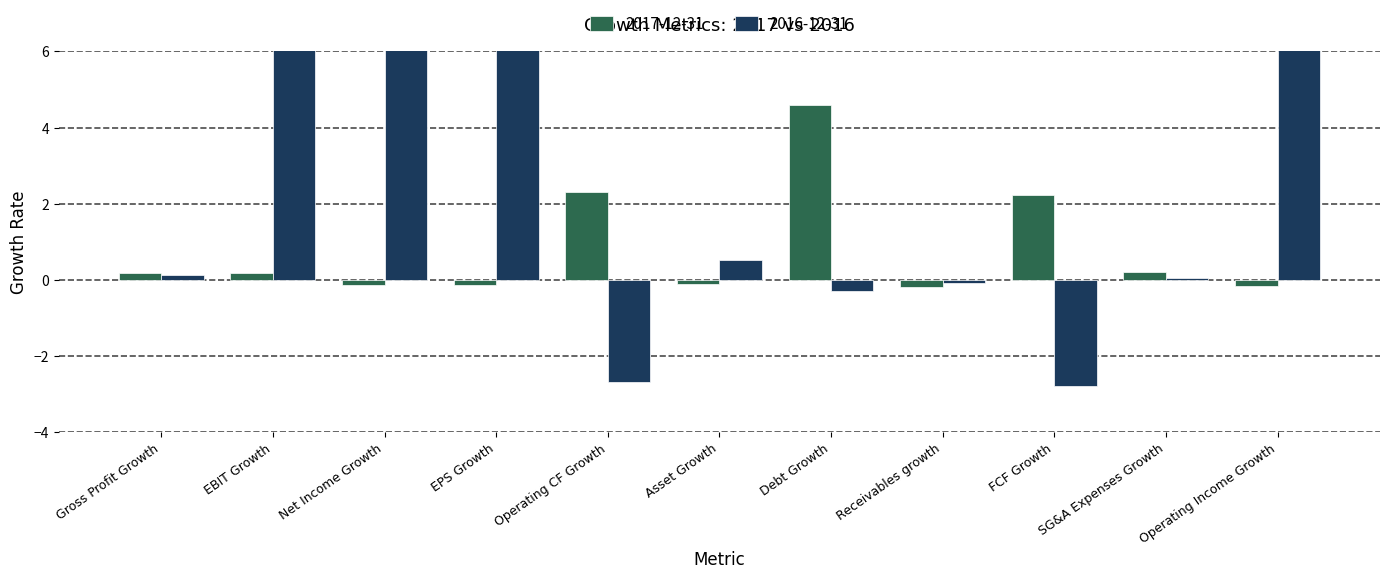

How many series are shown in this chart?

2